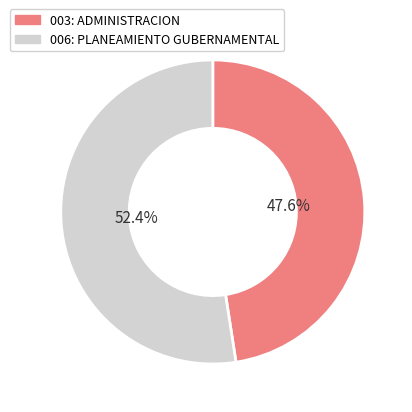

Which slice is the smallest?

003: ADMINISTRACION